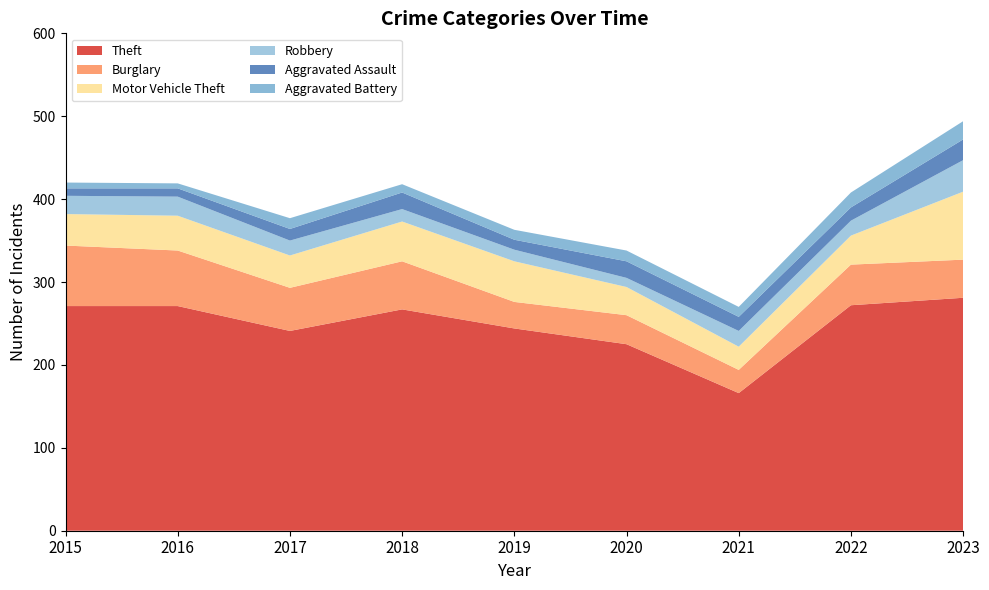

Reading left to right, extract all data points from this chart.

Theft: 2015=271	2016=271	2017=241	2018=267	2019=244	2020=225	2021=166	2022=272	2023=281
Burglary: 2015=73	2016=67	2017=52	2018=58	2019=32	2020=35	2021=28	2022=49	2023=46
Motor Vehicle Theft: 2015=38	2016=42	2017=39	2018=48	2019=49	2020=34	2021=28	2022=35	2023=82
Robbery: 2015=22	2016=23	2017=18	2018=15	2019=14	2020=11	2021=19	2022=18	2023=38
Aggravated Assault: 2015=9	2016=10	2017=14	2018=20	2019=12	2020=20	2021=17	2022=16	2023=25
Aggravated Battery: 2015=7	2016=6	2017=13	2018=10	2019=12	2020=13	2021=12	2022=18	2023=22